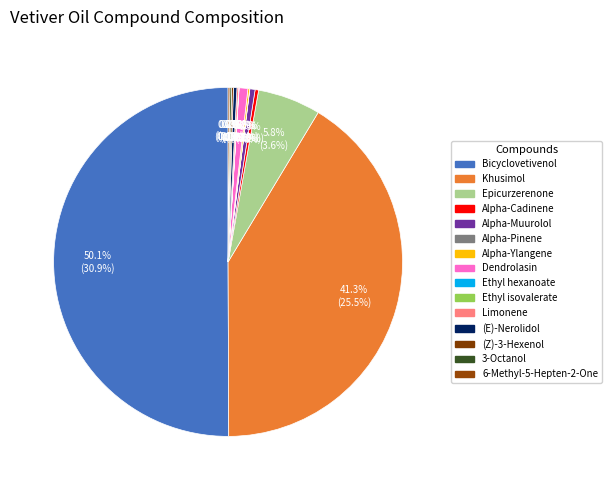

How much of the chart is everything except Epicurzerenone?

94.2%